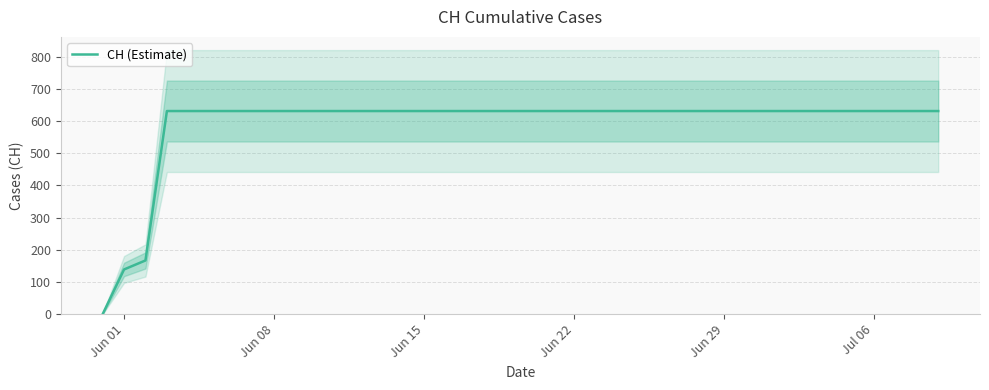

How many lines are shown in the chart?

1